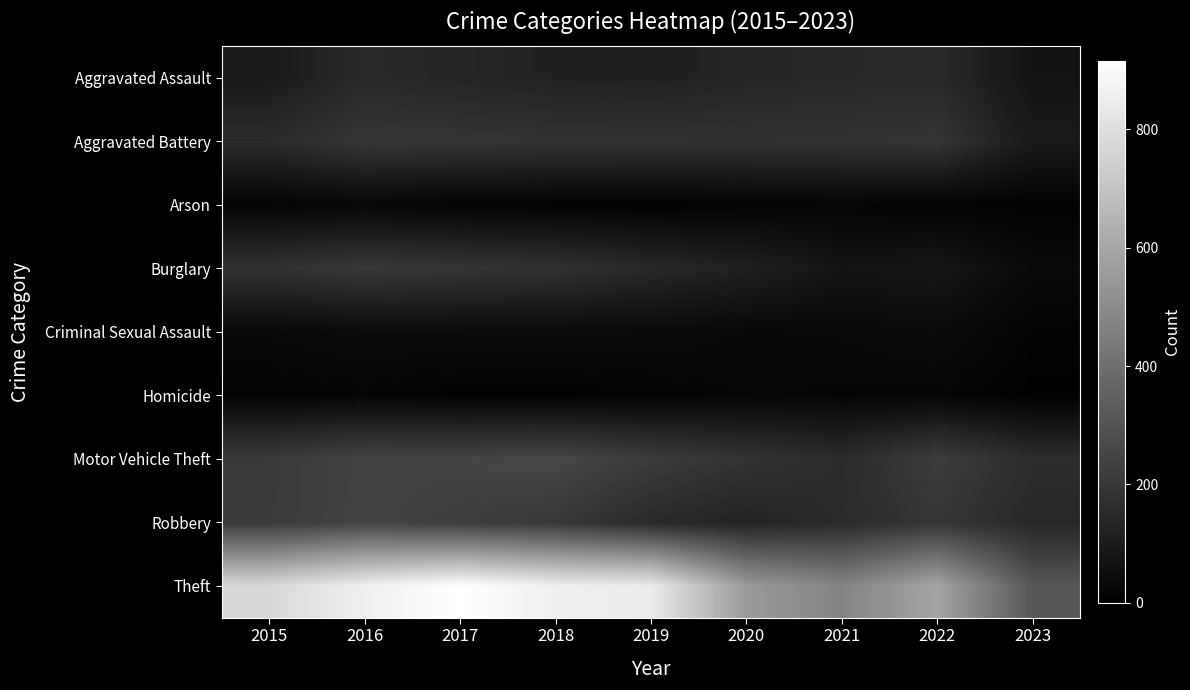

Reading right to left, transcribe all the data shown in this chart.

Aggravated Assault: 2023=71	2022=146	2021=142	2020=131	2019=113	2018=119	2017=131	2016=146	2015=95
Aggravated Battery: 2023=93	2022=190	2021=182	2020=180	2019=182	2018=183	2017=191	2016=196	2015=154
Arson: 2023=9	2022=11	2021=17	2020=12	2019=6	2018=8	2017=12	2016=25	2015=15
Burglary: 2023=34	2022=81	2021=71	2020=116	2019=143	2018=176	2017=189	2016=201	2015=178
Criminal Sexual Assault: 2023=13	2022=39	2021=30	2020=28	2019=37	2018=38	2017=39	2016=39	2015=31
Homicide: 2023=4	2022=20	2021=20	2020=22	2019=14	2018=8	2017=8	2016=18	2015=13
Motor Vehicle Theft: 2023=160	2022=218	2021=156	2020=184	2019=216	2018=256	2017=247	2016=245	2015=211
Robbery: 2023=141	2022=196	2021=153	2020=124	2019=150	2018=204	2017=224	2016=247	2015=212
Theft: 2023=309	2022=590	2021=474	2020=551	2019=841	2018=856	2017=916	2016=858	2015=774